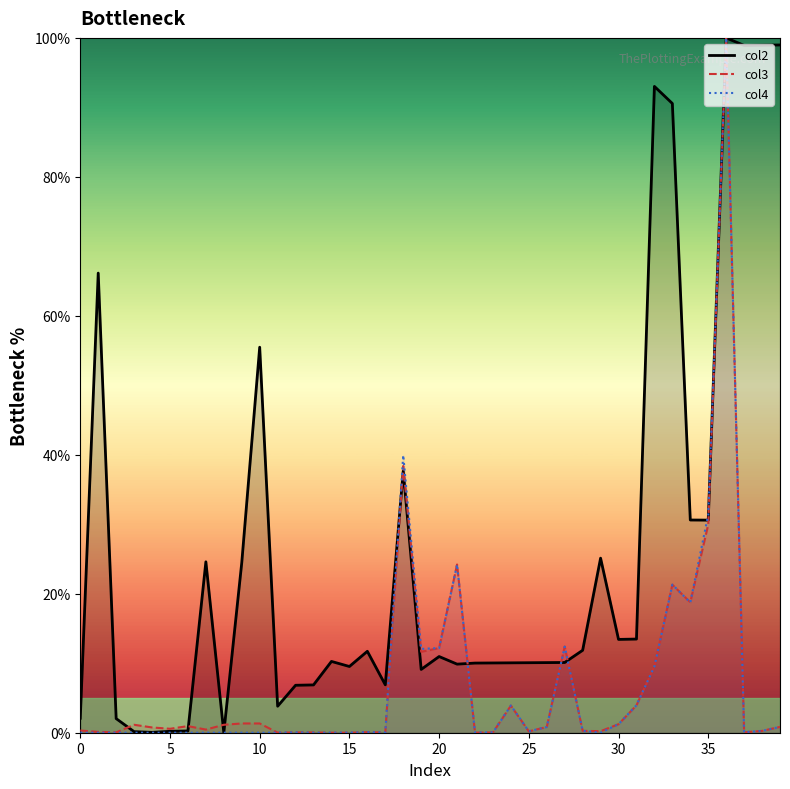

Which series changed the most between 10 and 33?

col2 line